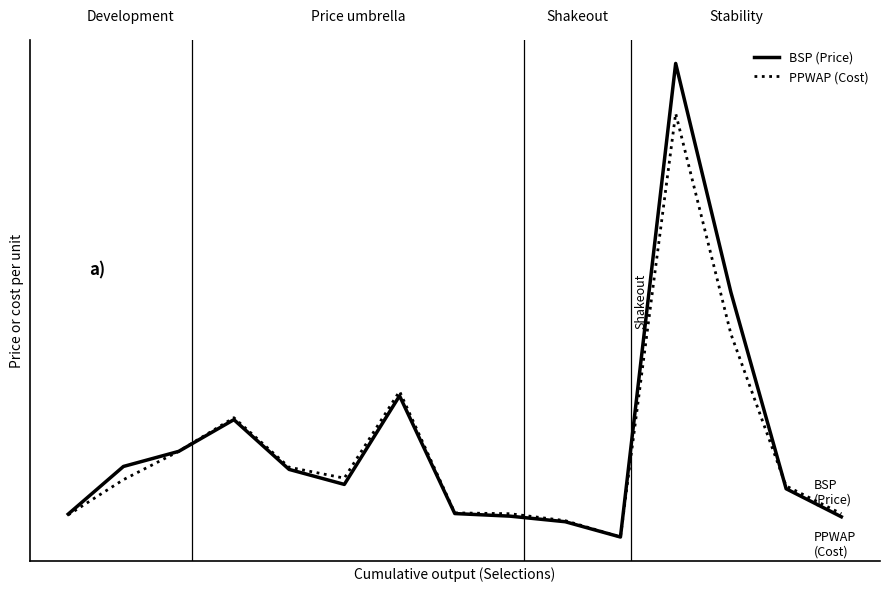

Reading left to right, extract all data points from this chart.

BSP (Price): 1.9	3.7	4.2	5.4	3.6	3.0	6.3	2.0	1.9	1.7	1.1	18.4	10.1	2.9	1.8
PPWAP (Cost): 1.9	3.2	4.2	5.5	3.7	3.3	6.4	2.0	2.0	1.7	1.1	16.6	8.5	3.0	2.0